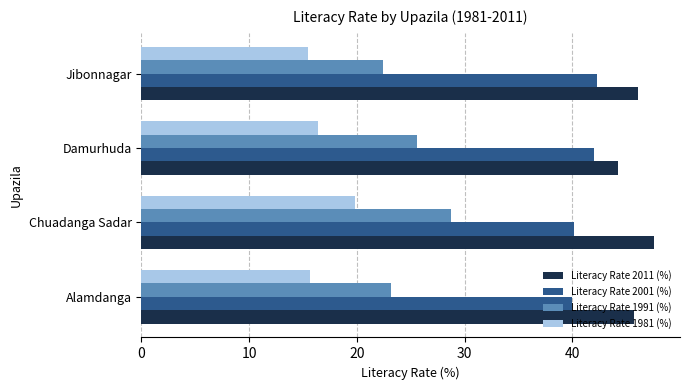

What is the greatest value displayed?

47.6